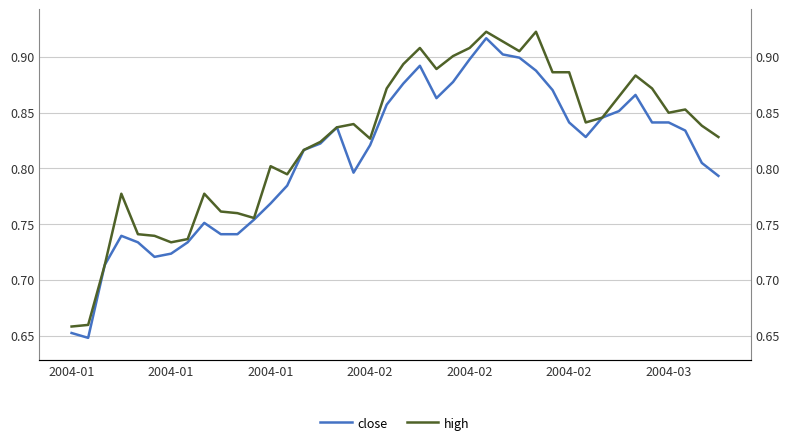

Which series has the largest total across all categories?

high